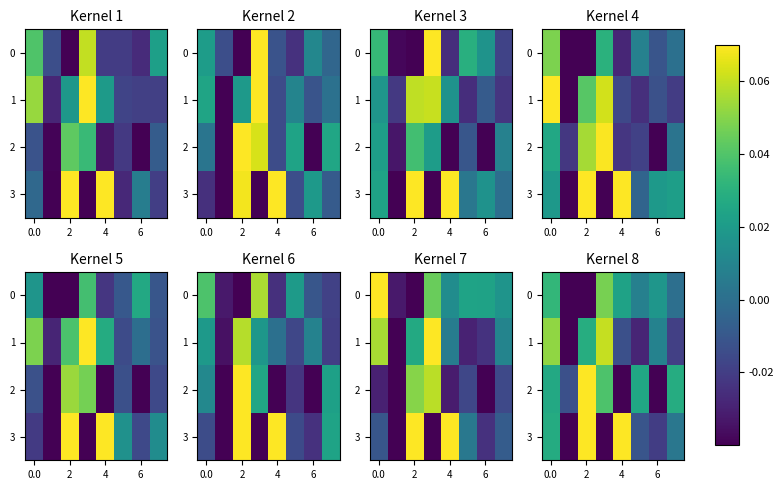

What is the maximum value shown in the chart?

0.1